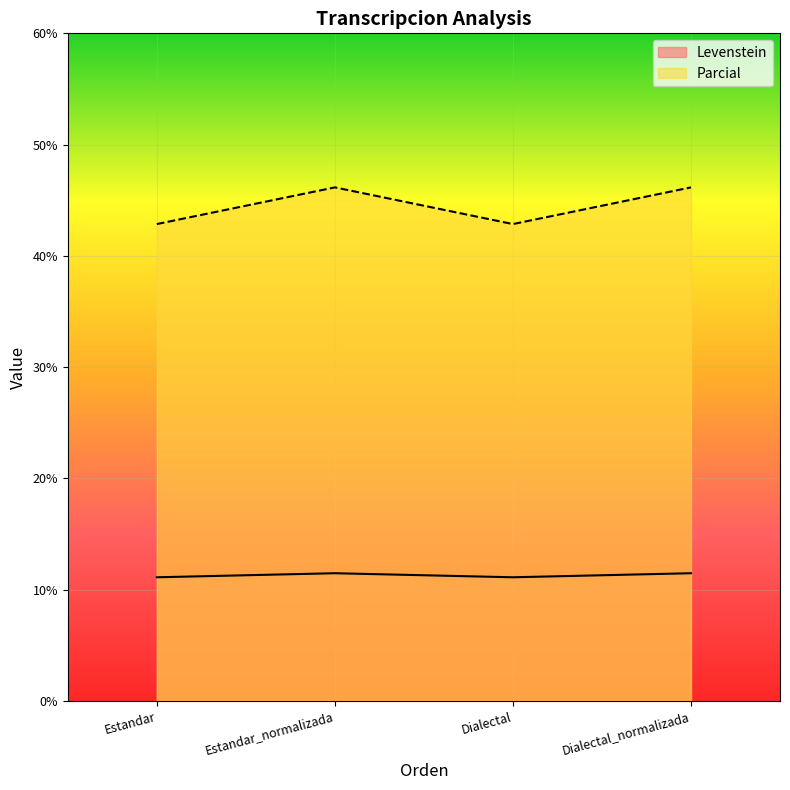

Reading left to right, list all the values displayed in this chart.

Levenstein: Estandar=11.1	Estandar_normalizada=11.5	Dialectal=11.1	Dialectal_normalizada=11.5
Parcial: Estandar=42.9	Estandar_normalizada=46.2	Dialectal=42.9	Dialectal_normalizada=46.2